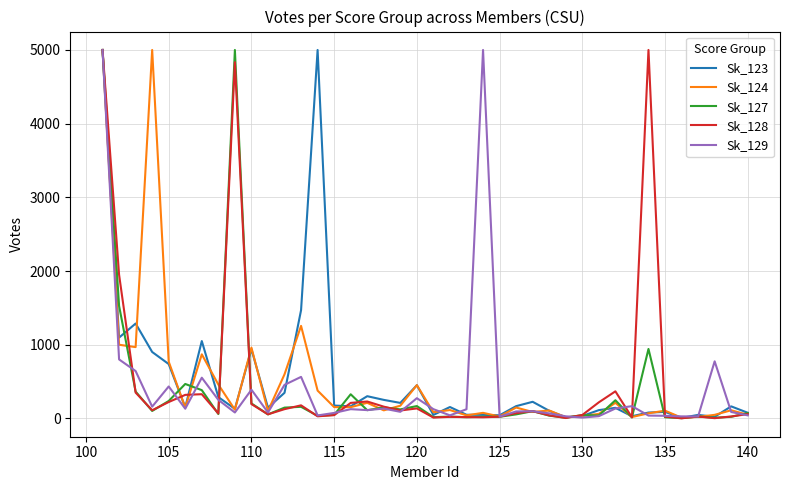

What is the maximum value shown in the chart?

5000